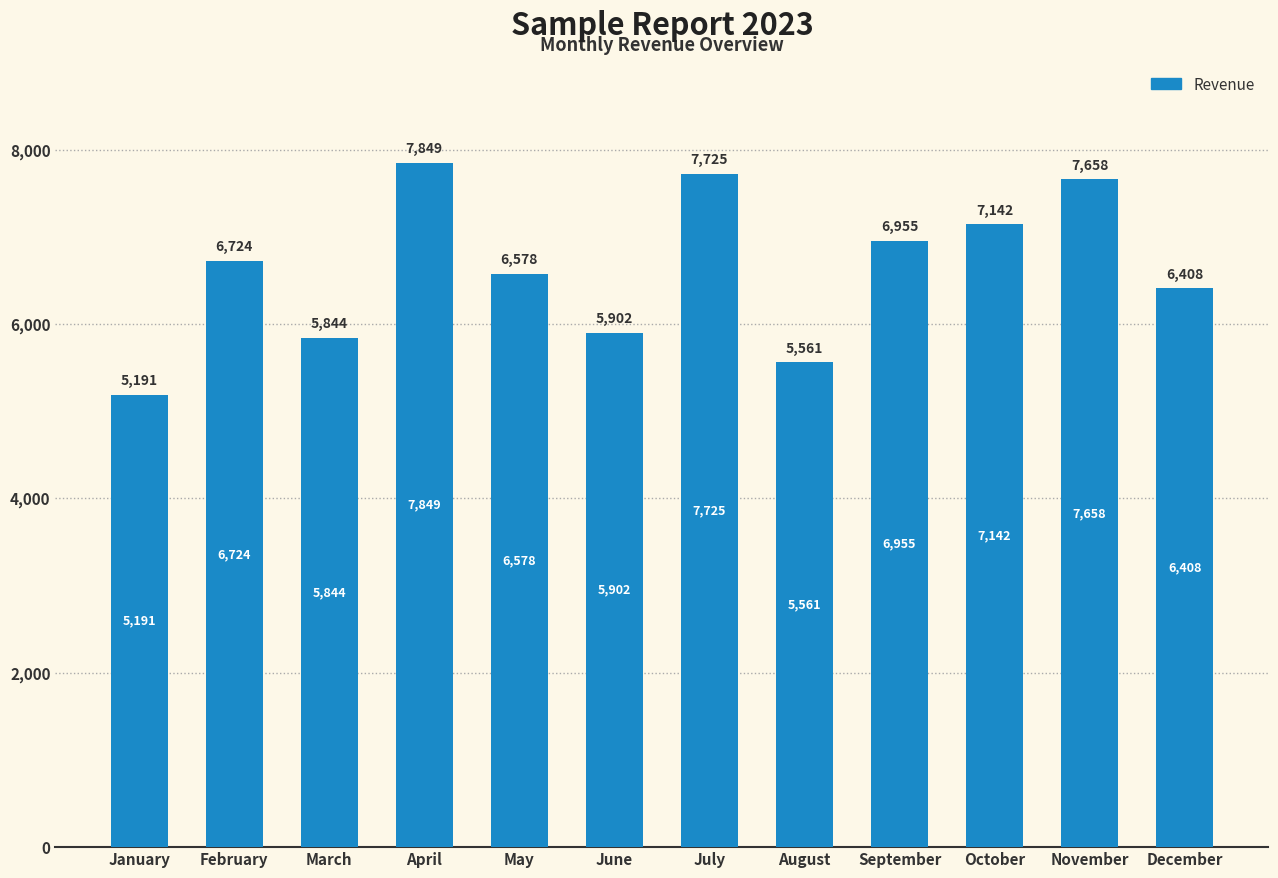

What is the greatest value displayed?

7849